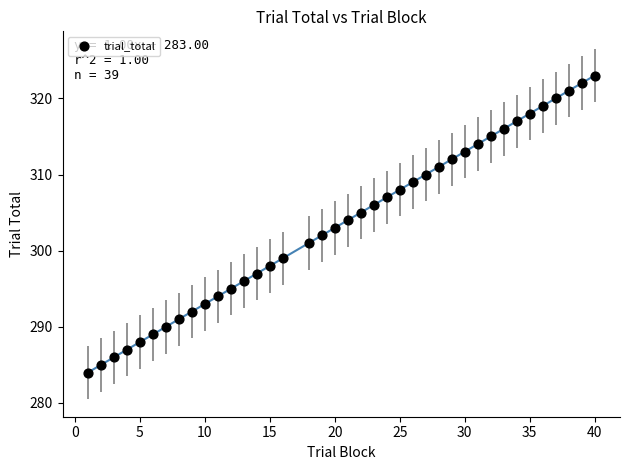

What is the range of Y values (max minus min)?

39